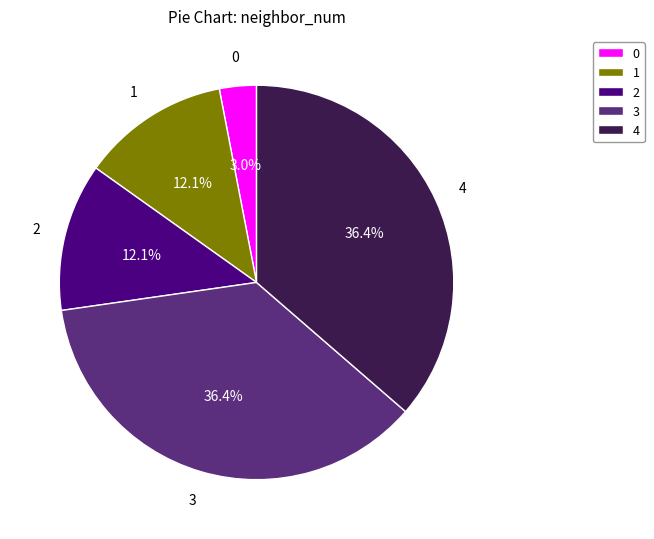

How many segments does this pie chart have?

5